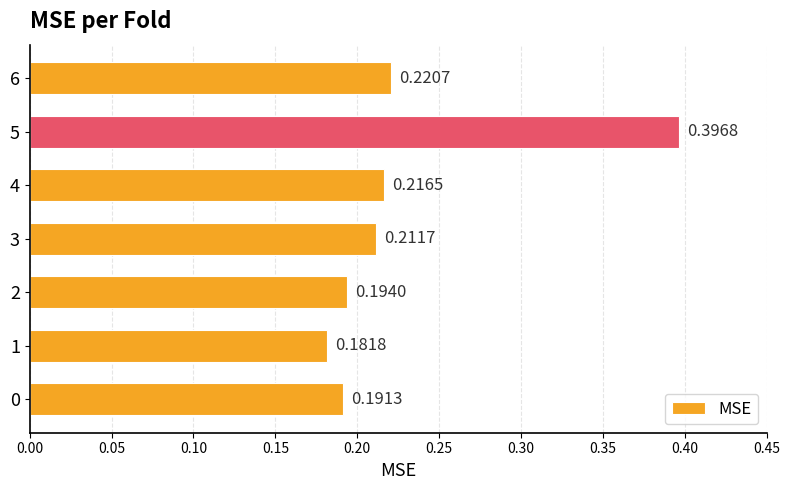

What is the sum of all values?

1.6